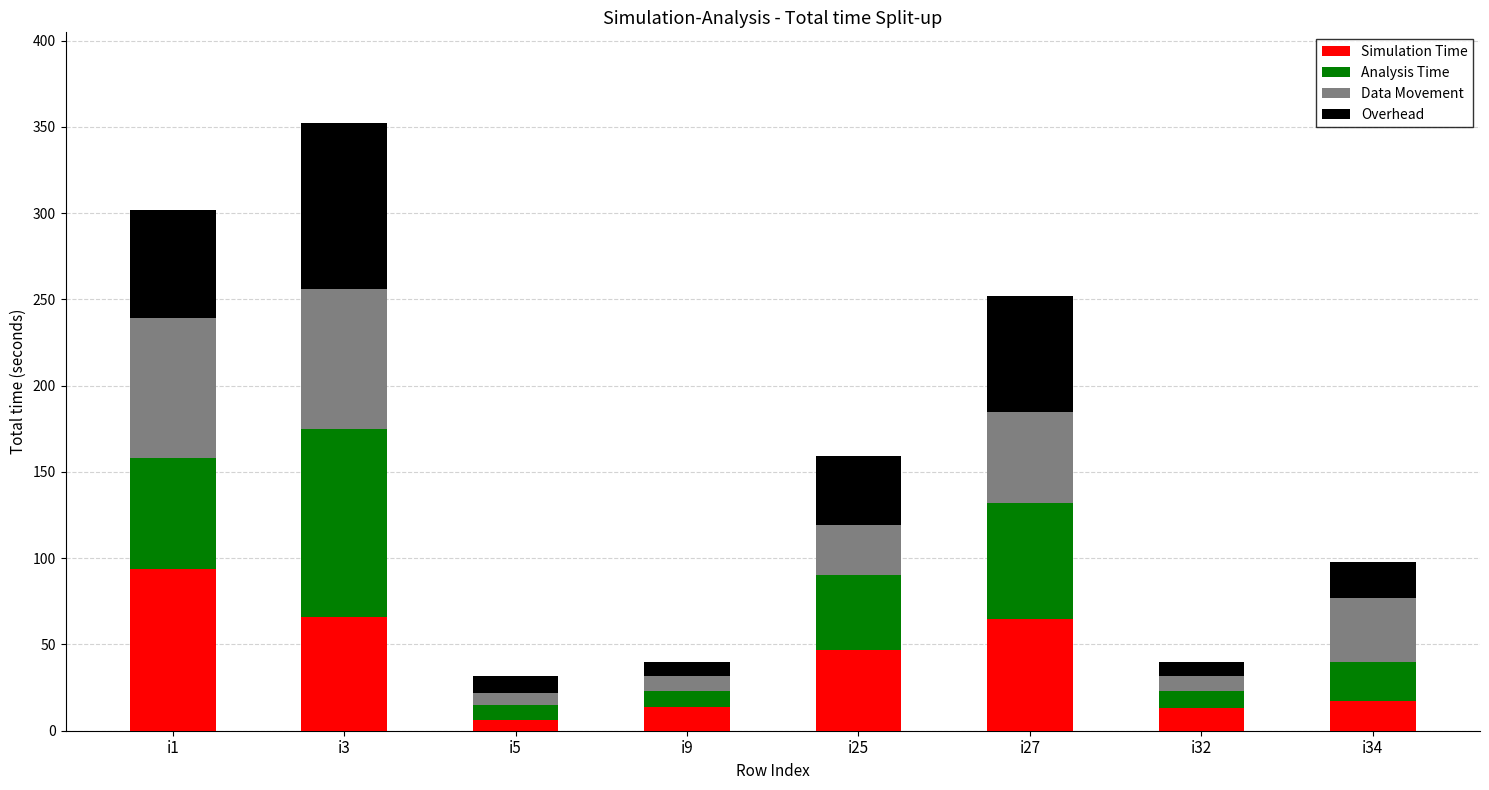

Does the chart contain any negative values?

No